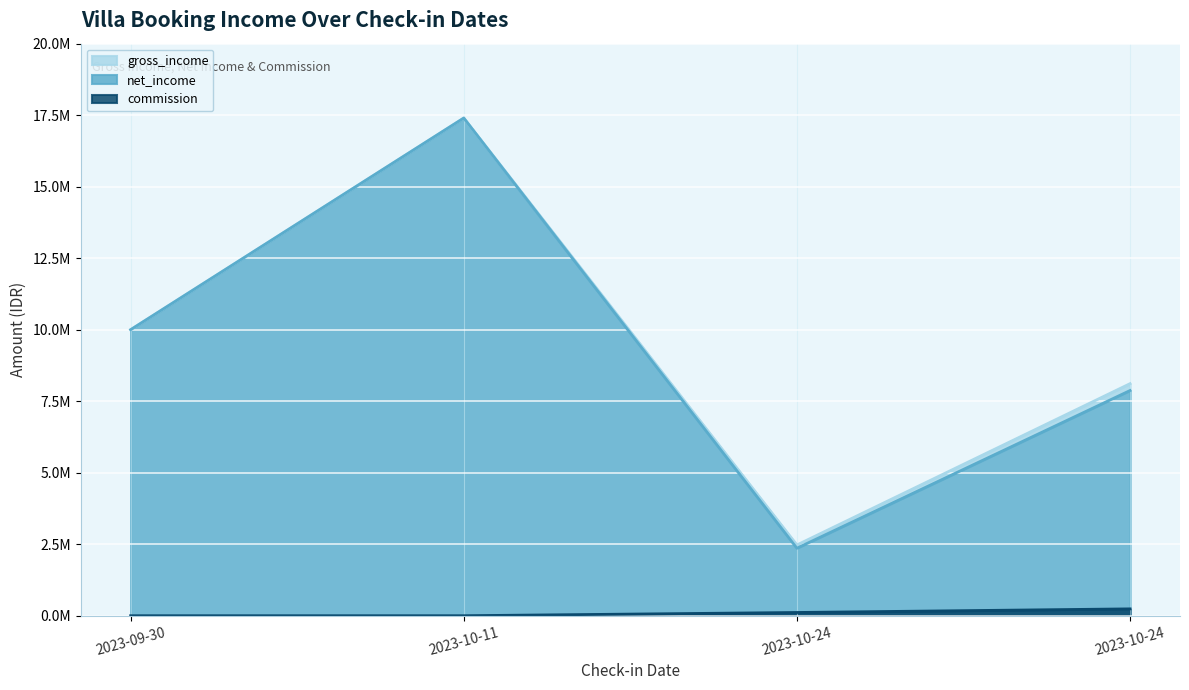

At 2023-10-24, list the series in order from largest to smallest.

gross_income, net_income, commission